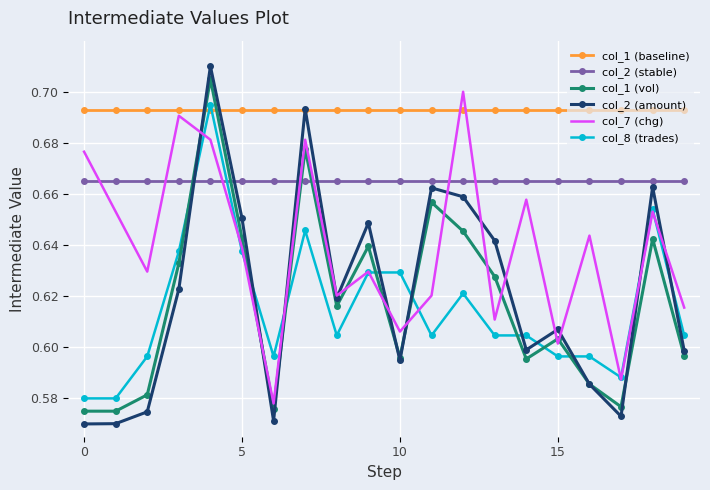

Which series has the largest total across all categories?

col_1 (baseline)